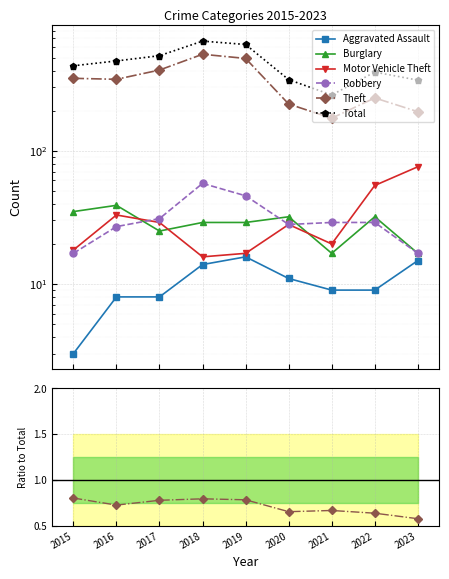

Which series changed the most between 2017 and 2018?

Total